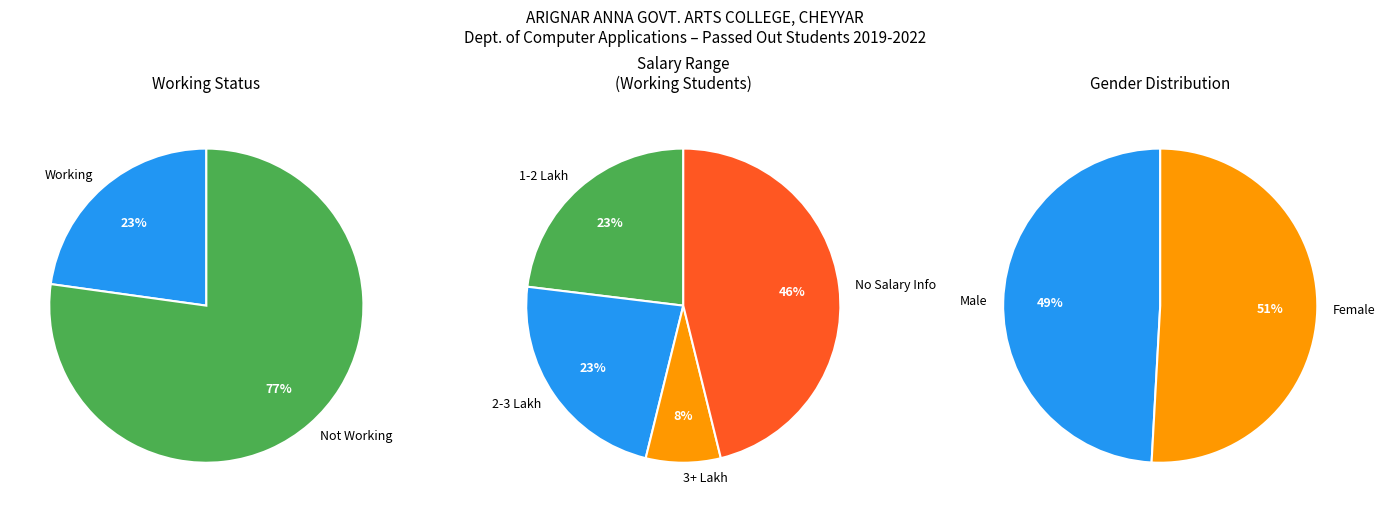

How many slices are in this pie chart?

2